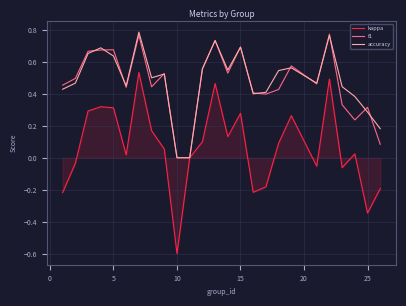

Which series ends up on top after the final intersection of accuracy and f1?

accuracy